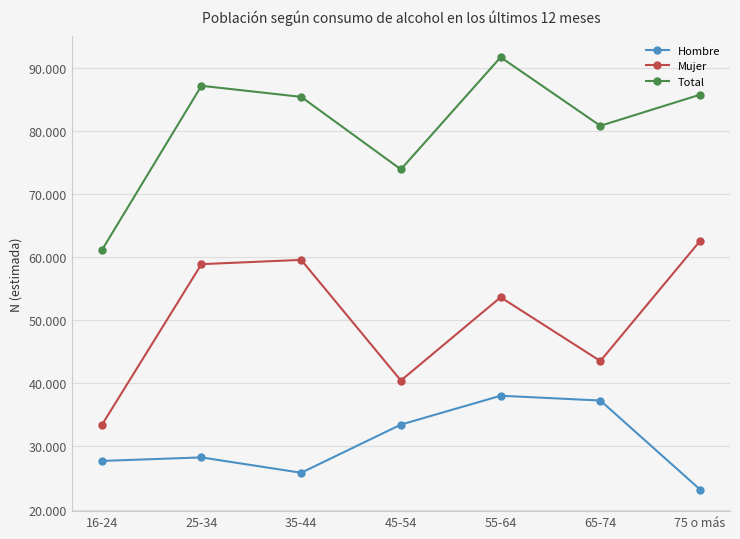

What is the lowest value of the Hombre series?

23168